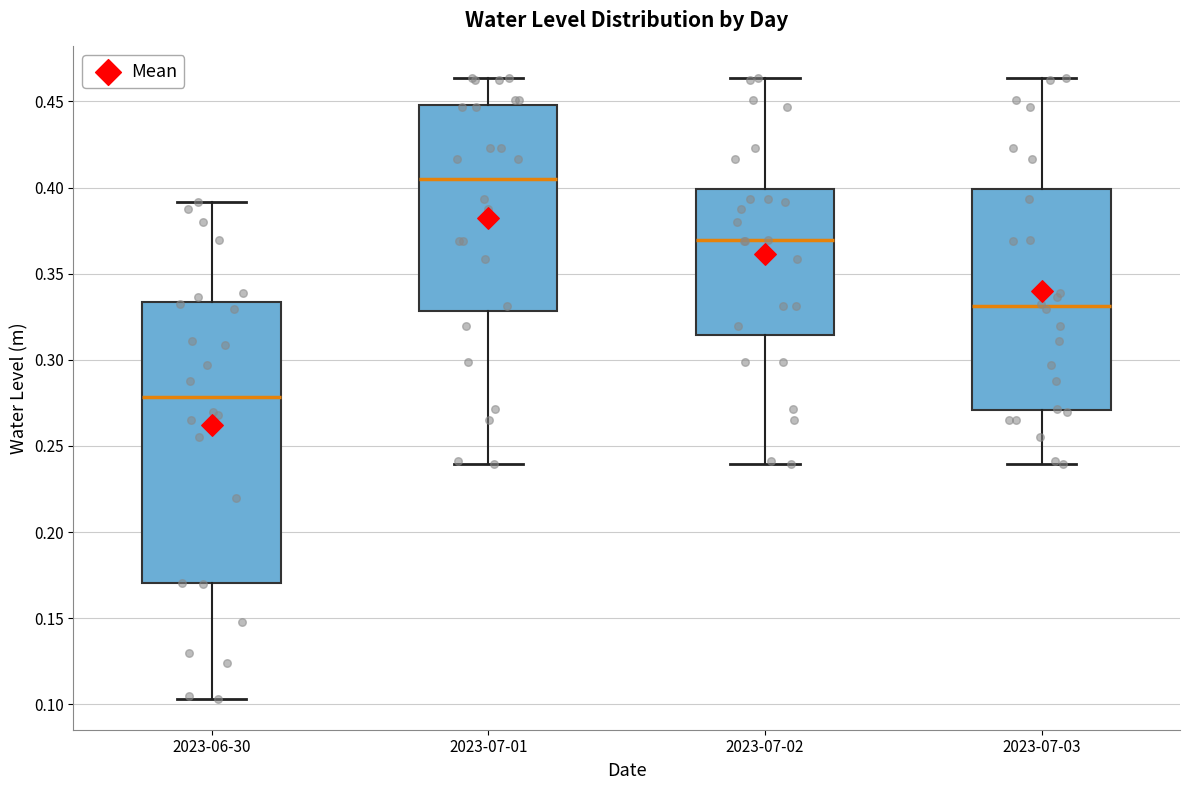

Which box is the tallest, from its lower edge to its upper edge?

2023-06-30